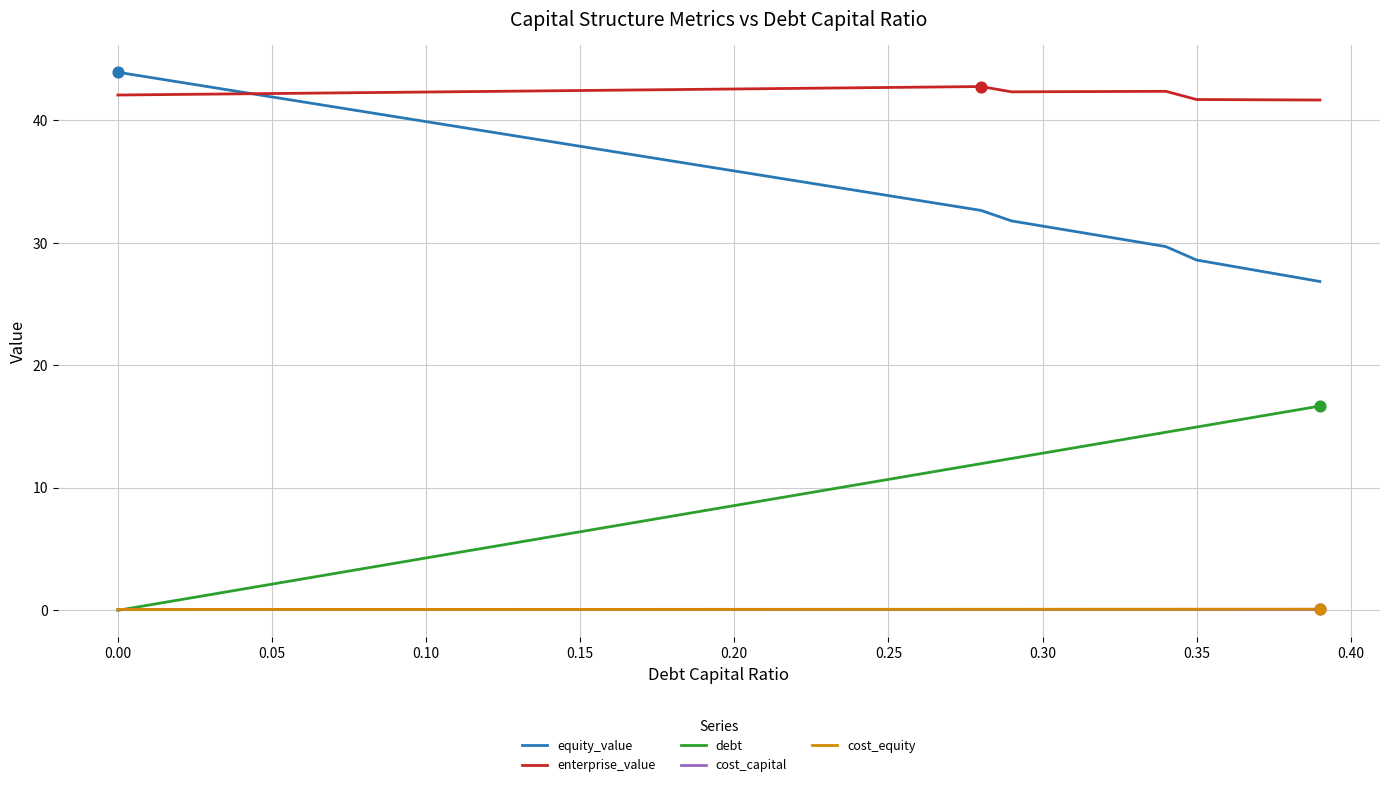

Which series has the largest total across all categories?

enterprise_value